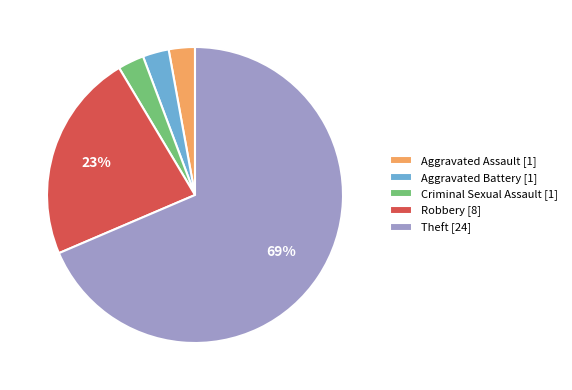

Is the sum of Aggravated Assault [1] and Criminal Sexual Assault [1] greater than half?

No